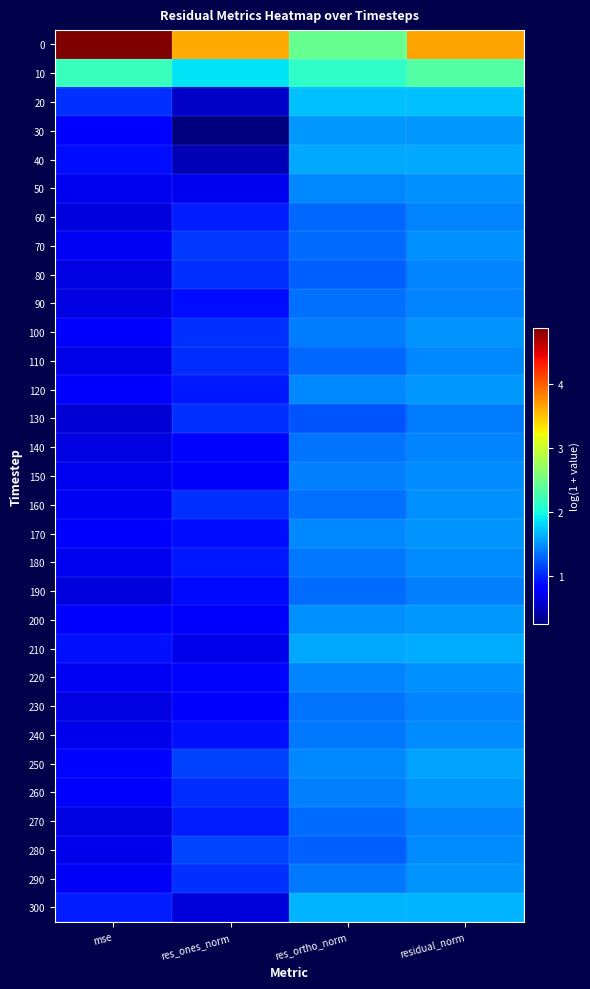

Reading left to right, transcribe all the data shown in this chart.

0: mse=4.9	res_ones_norm=3.6	res_ortho_norm=2.4	residual_norm=3.7
10: mse=2.2	res_ones_norm=1.9	res_ortho_norm=2.1	residual_norm=2.3
20: mse=1.0	res_ones_norm=0.5	res_ortho_norm=1.7	residual_norm=1.7
30: mse=0.8	res_ones_norm=0.2	res_ortho_norm=1.5	residual_norm=1.5
40: mse=0.9	res_ones_norm=0.5	res_ortho_norm=1.6	residual_norm=1.6
50: mse=0.7	res_ones_norm=0.7	res_ortho_norm=1.4	residual_norm=1.5
60: mse=0.6	res_ones_norm=0.9	res_ortho_norm=1.3	residual_norm=1.4
70: mse=0.7	res_ones_norm=1.1	res_ortho_norm=1.3	residual_norm=1.5
80: mse=0.6	res_ones_norm=1.1	res_ortho_norm=1.3	residual_norm=1.4
90: mse=0.7	res_ones_norm=0.9	res_ortho_norm=1.3	residual_norm=1.4
100: mse=0.8	res_ones_norm=1.0	res_ortho_norm=1.4	residual_norm=1.5
110: mse=0.7	res_ones_norm=1.0	res_ortho_norm=1.3	residual_norm=1.4
120: mse=0.8	res_ones_norm=0.9	res_ortho_norm=1.4	residual_norm=1.5
130: mse=0.6	res_ones_norm=1.0	res_ortho_norm=1.2	residual_norm=1.4
140: mse=0.7	res_ones_norm=0.8	res_ortho_norm=1.4	residual_norm=1.4
150: mse=0.7	res_ones_norm=0.8	res_ortho_norm=1.4	residual_norm=1.5
160: mse=0.7	res_ones_norm=1.0	res_ortho_norm=1.3	residual_norm=1.5
170: mse=0.8	res_ones_norm=0.9	res_ortho_norm=1.4	residual_norm=1.5
180: mse=0.7	res_ones_norm=0.9	res_ortho_norm=1.4	residual_norm=1.5
190: mse=0.6	res_ones_norm=0.9	res_ortho_norm=1.3	residual_norm=1.4
200: mse=0.8	res_ones_norm=0.8	res_ortho_norm=1.5	residual_norm=1.5
210: mse=0.9	res_ones_norm=0.7	res_ortho_norm=1.6	residual_norm=1.6
220: mse=0.7	res_ones_norm=0.9	res_ortho_norm=1.4	residual_norm=1.5
230: mse=0.6	res_ones_norm=0.8	res_ortho_norm=1.4	residual_norm=1.4
240: mse=0.7	res_ones_norm=0.9	res_ortho_norm=1.4	residual_norm=1.5
250: mse=0.9	res_ones_norm=1.1	res_ortho_norm=1.4	residual_norm=1.6
260: mse=0.8	res_ones_norm=1.0	res_ortho_norm=1.4	residual_norm=1.5
270: mse=0.6	res_ones_norm=1.0	res_ortho_norm=1.3	residual_norm=1.4
280: mse=0.7	res_ones_norm=1.1	res_ortho_norm=1.3	residual_norm=1.5
290: mse=0.7	res_ones_norm=1.0	res_ortho_norm=1.4	residual_norm=1.5
300: mse=1.0	res_ones_norm=0.6	res_ortho_norm=1.6	residual_norm=1.7